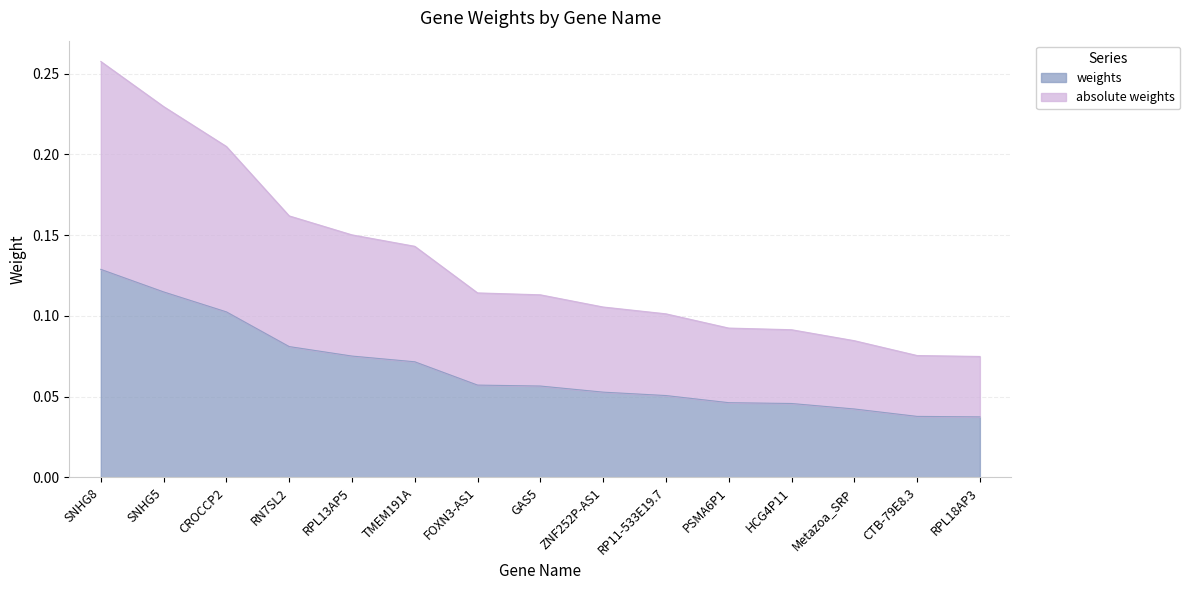

At how many categories does at least one series exceed 0?

15